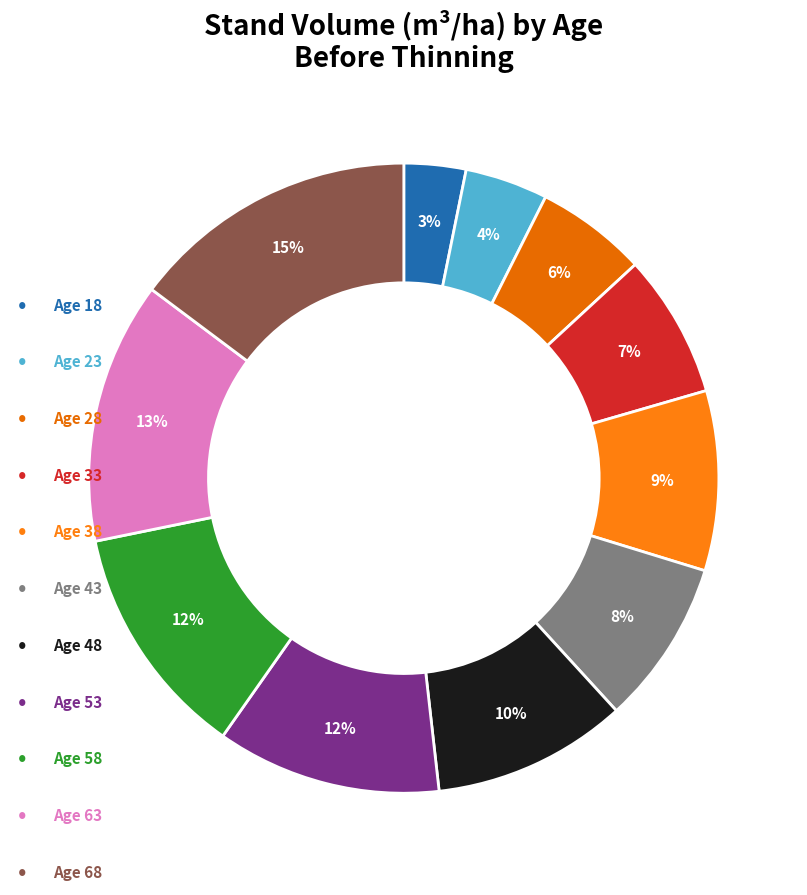

Which category has the smallest portion of the pie?

Age 18